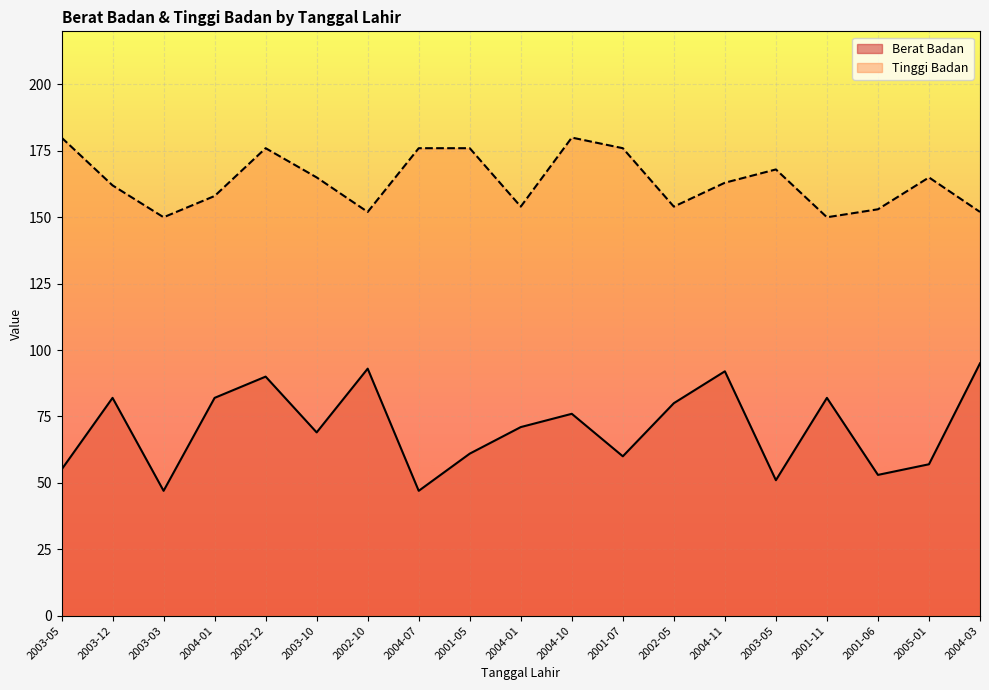

How many interior local peaks does the Tinggi Badan series have?

4